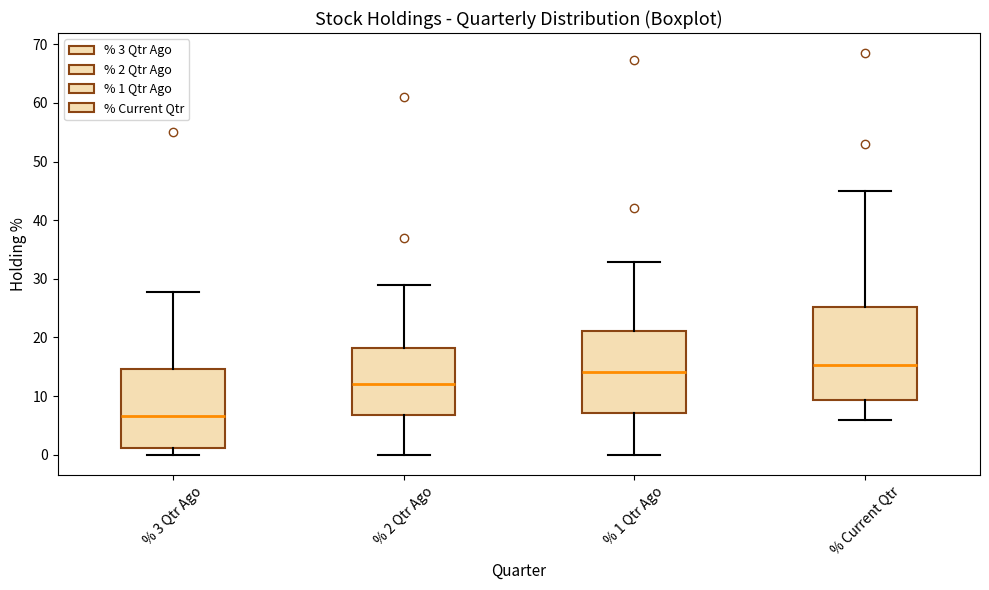

Where does the lower whisker of the box for % 2 Qtr Ago end on the y-axis? The values are not printed on the chart, so give them approximately, as read against the axis.

0